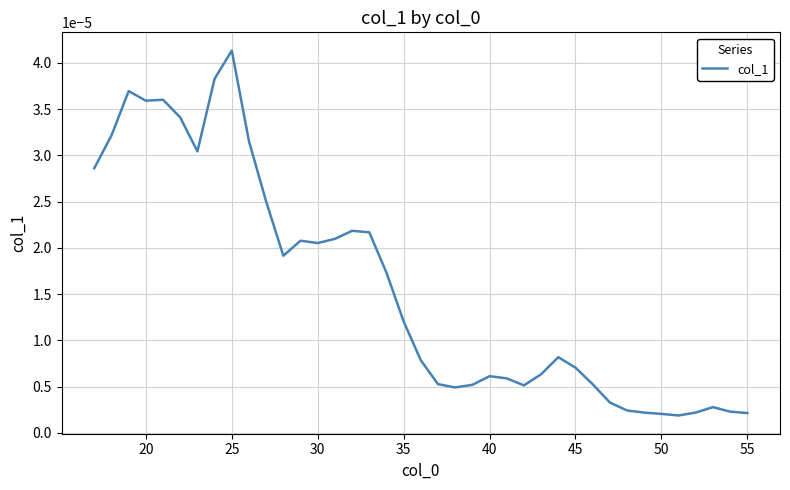

Does the chart display data point markers on the line(s)?

No